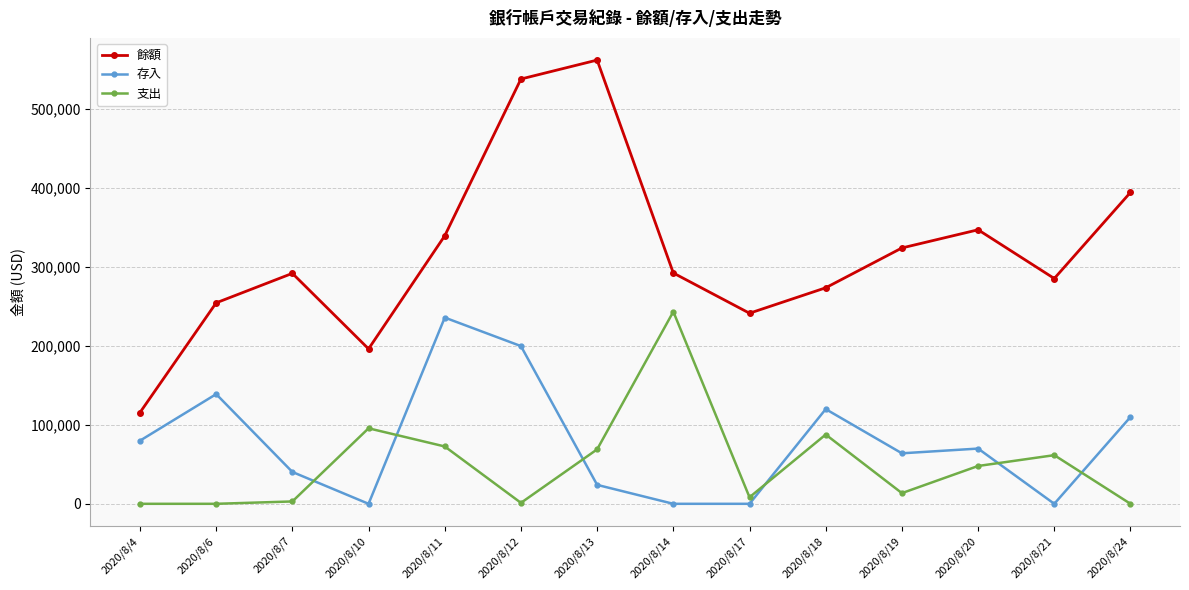

Which series has the largest total across all categories?

餘額